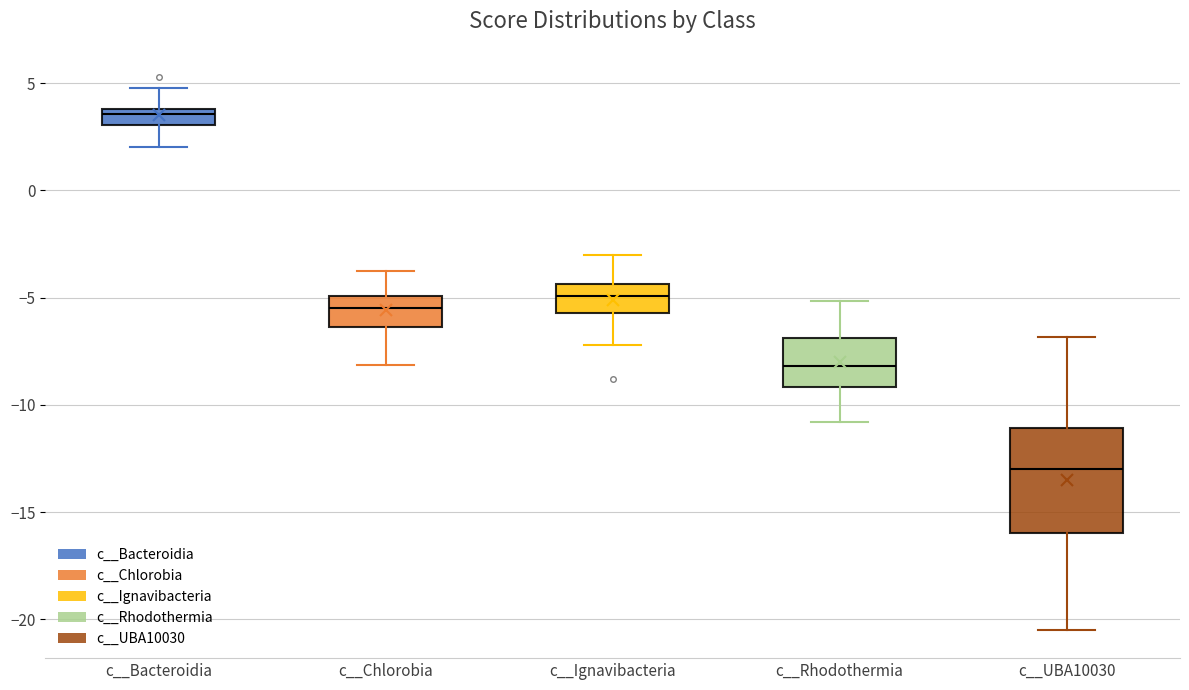

Where is the upper edge of the box for c__Rhodothermia on the y-axis? The values are not printed on the chart, so give them approximately, as read against the axis.

-7.0